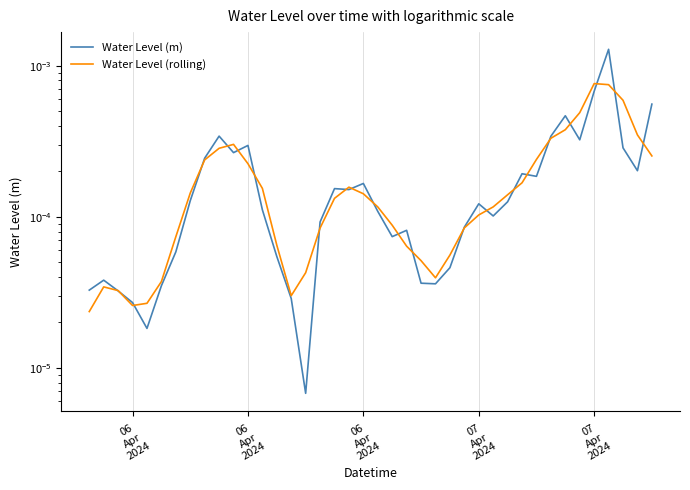

Rank the series by their maximum value, from highest to lowest.

Water Level (m), Water Level (rolling)